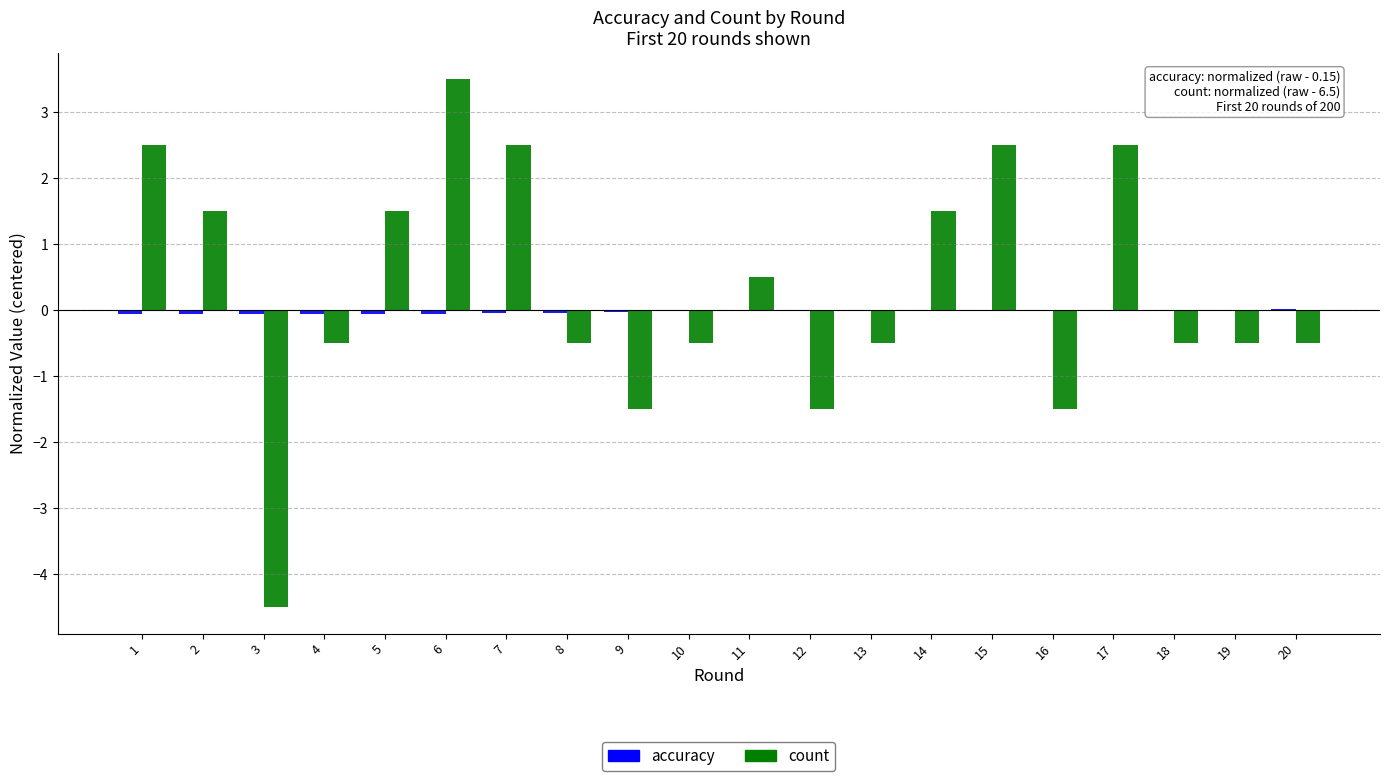

Count the number of data series in this chart.

2